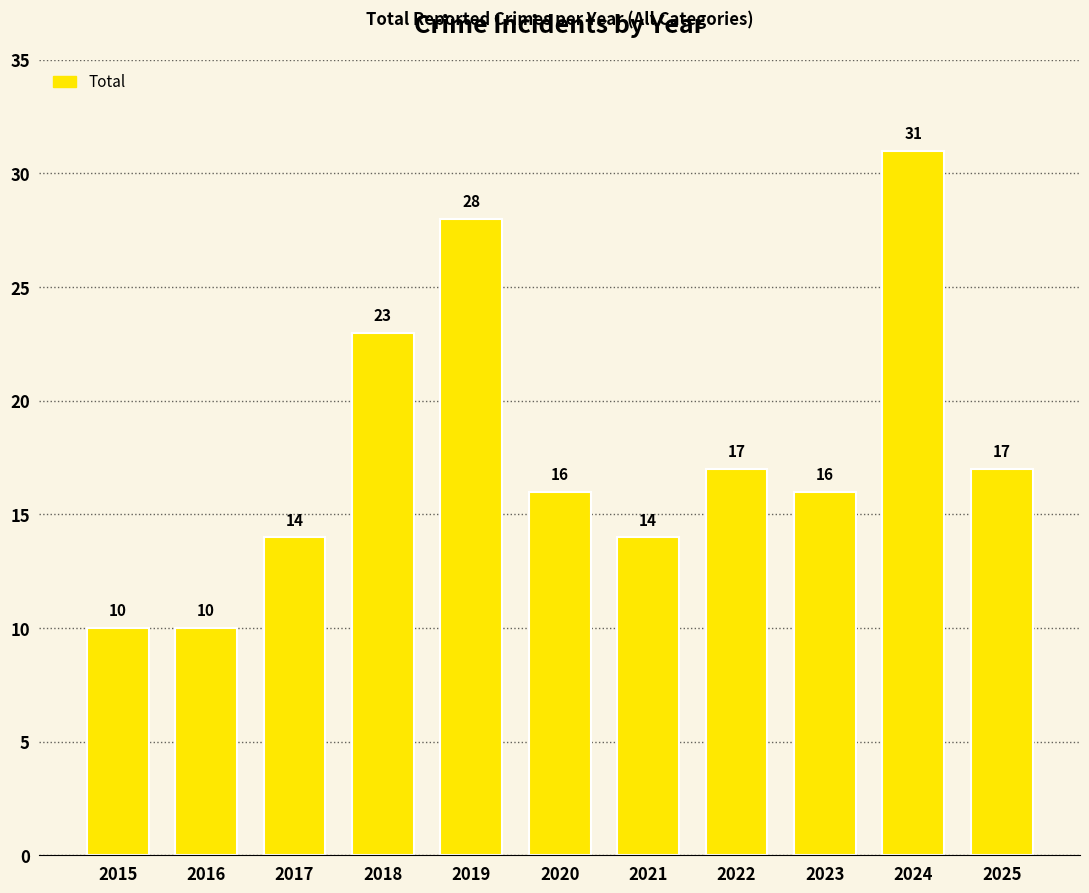

What is the maximum value shown in the chart?

31